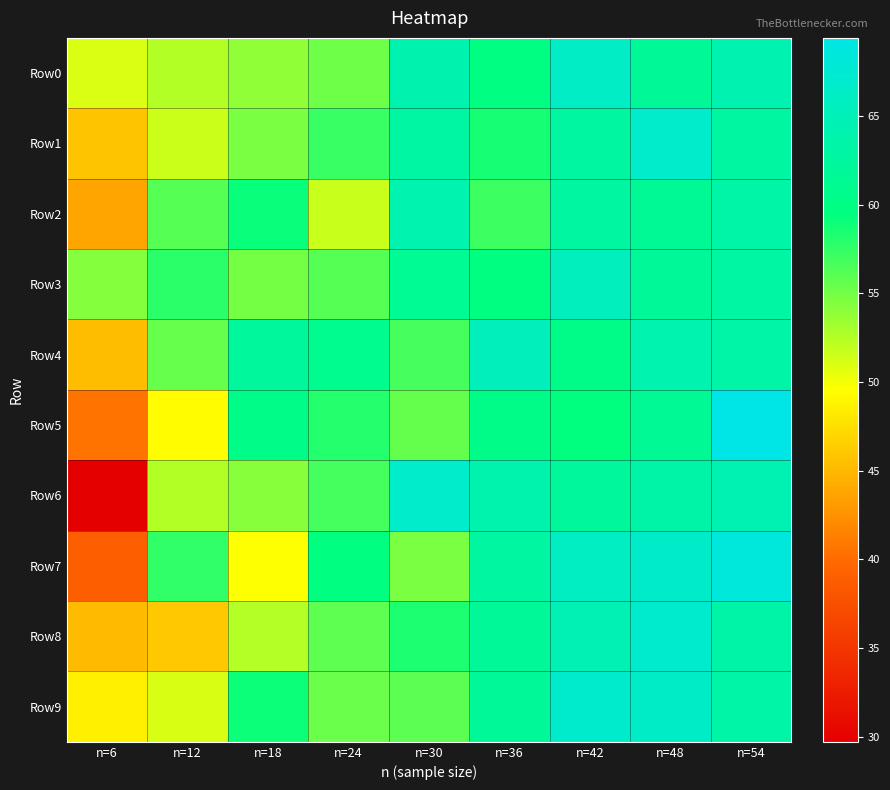

Which series has the largest range (max minus min)?

Row6